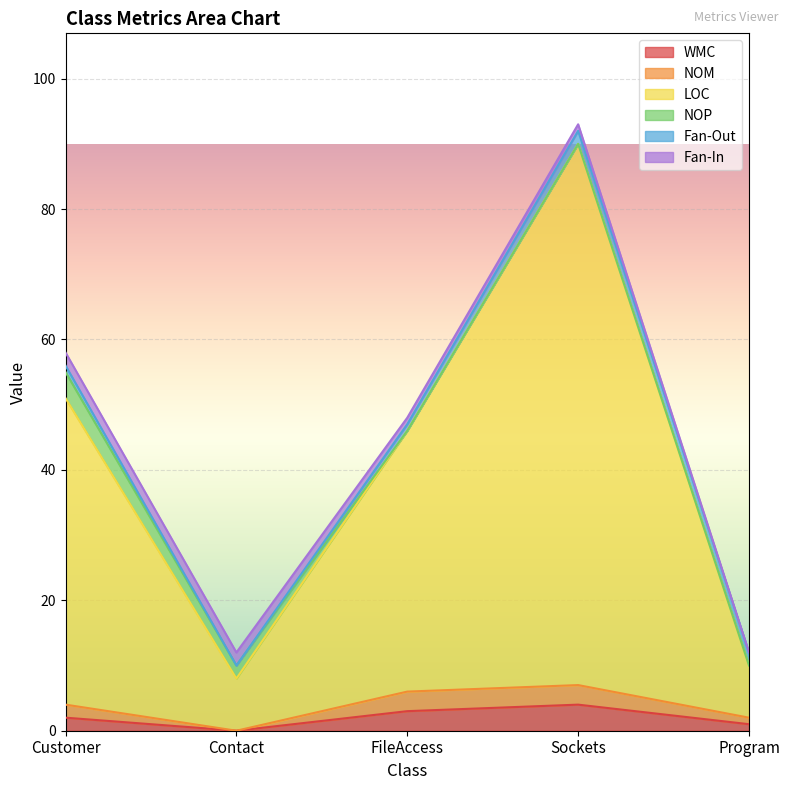

True or false: WMC has a value of 2 at Customer.

True